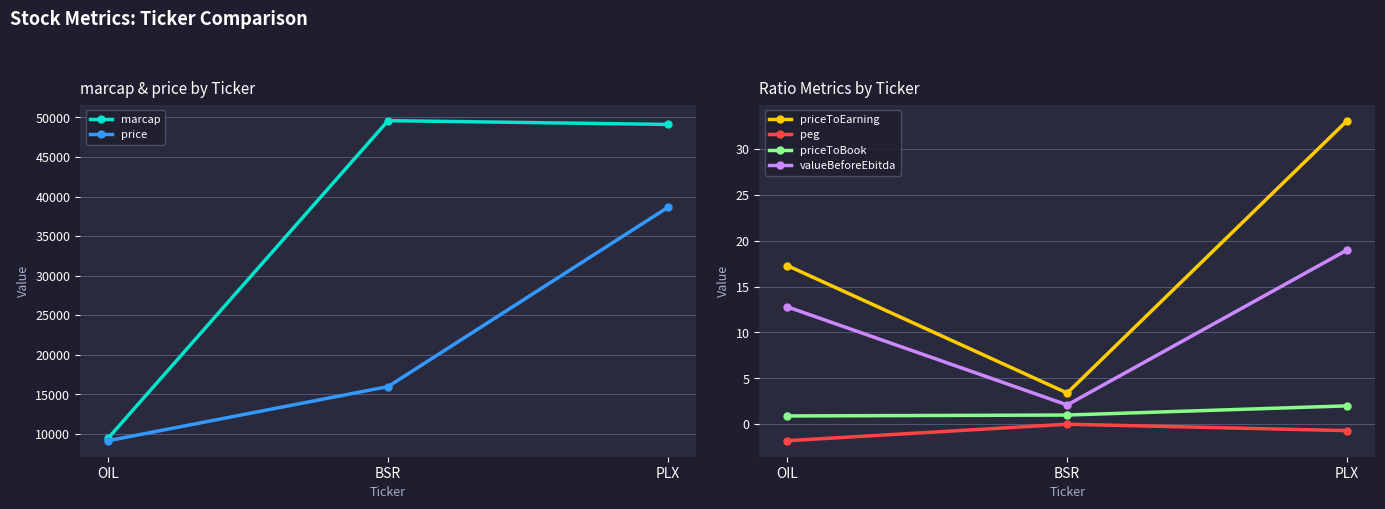

Which series has the widest spread of values?

marcap